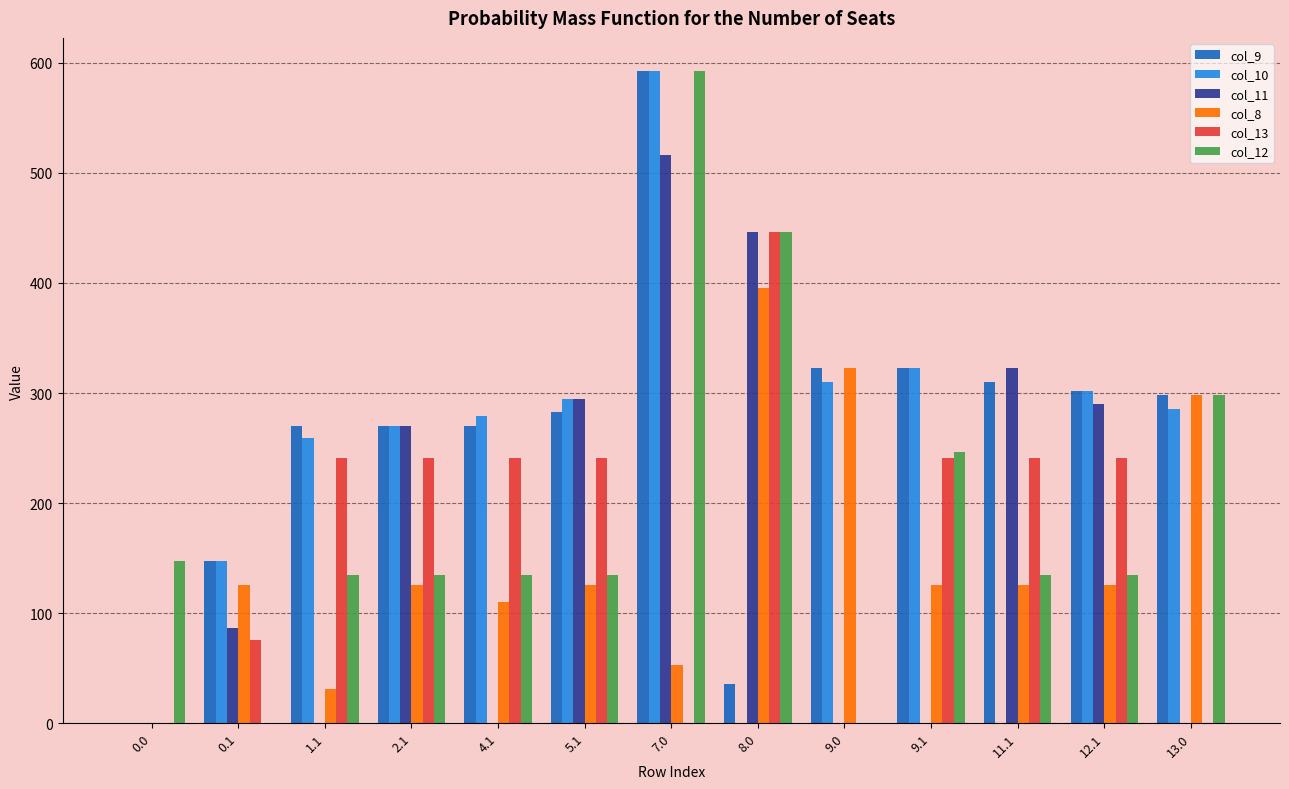

Between 0.1 and 2.1, which series saw the biggest shift?

col_11